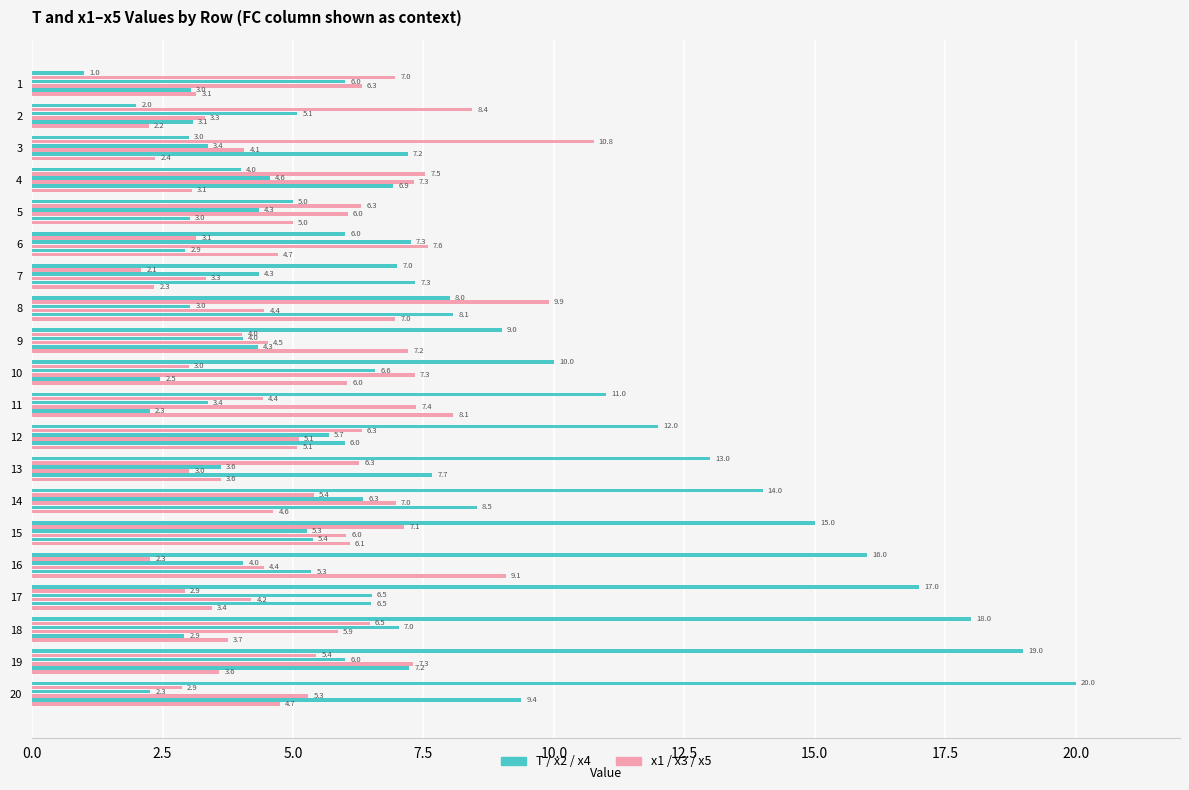

Count the number of data series in this chart.

6